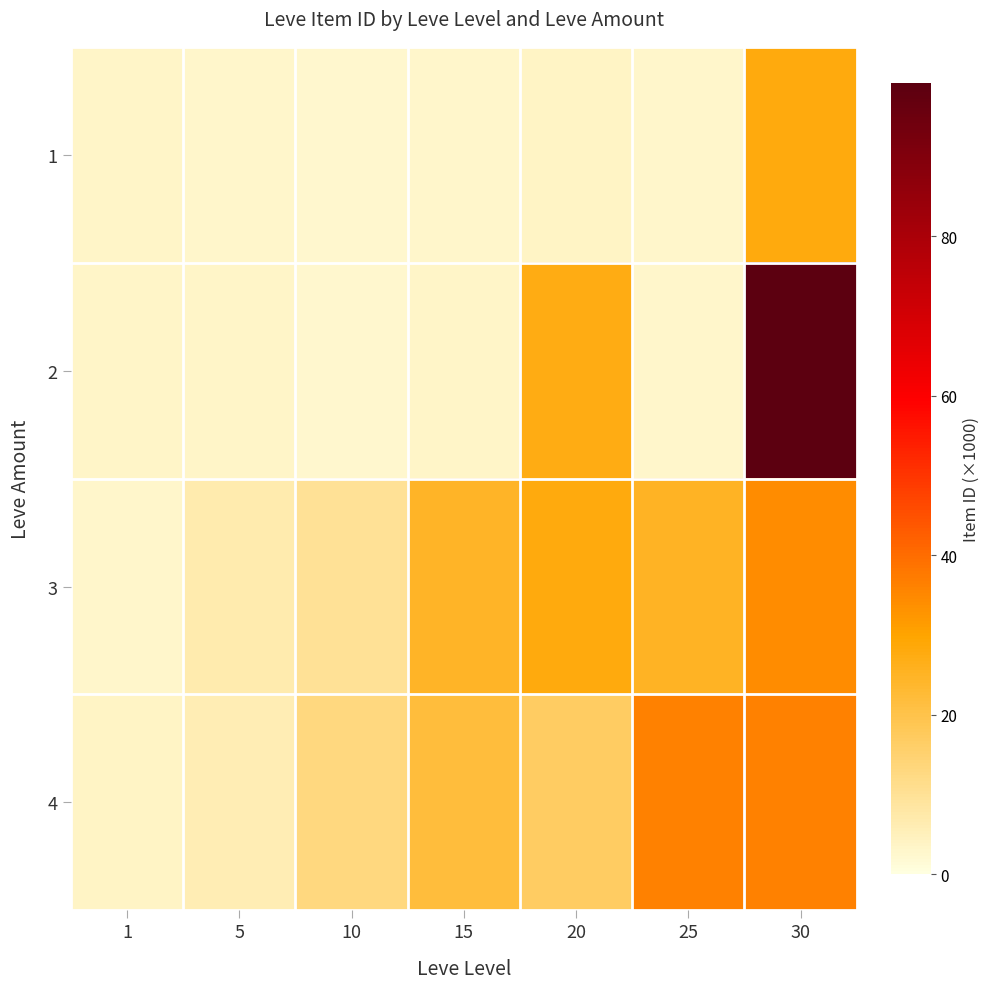

At how many categories does at least one series exceed 90?

1